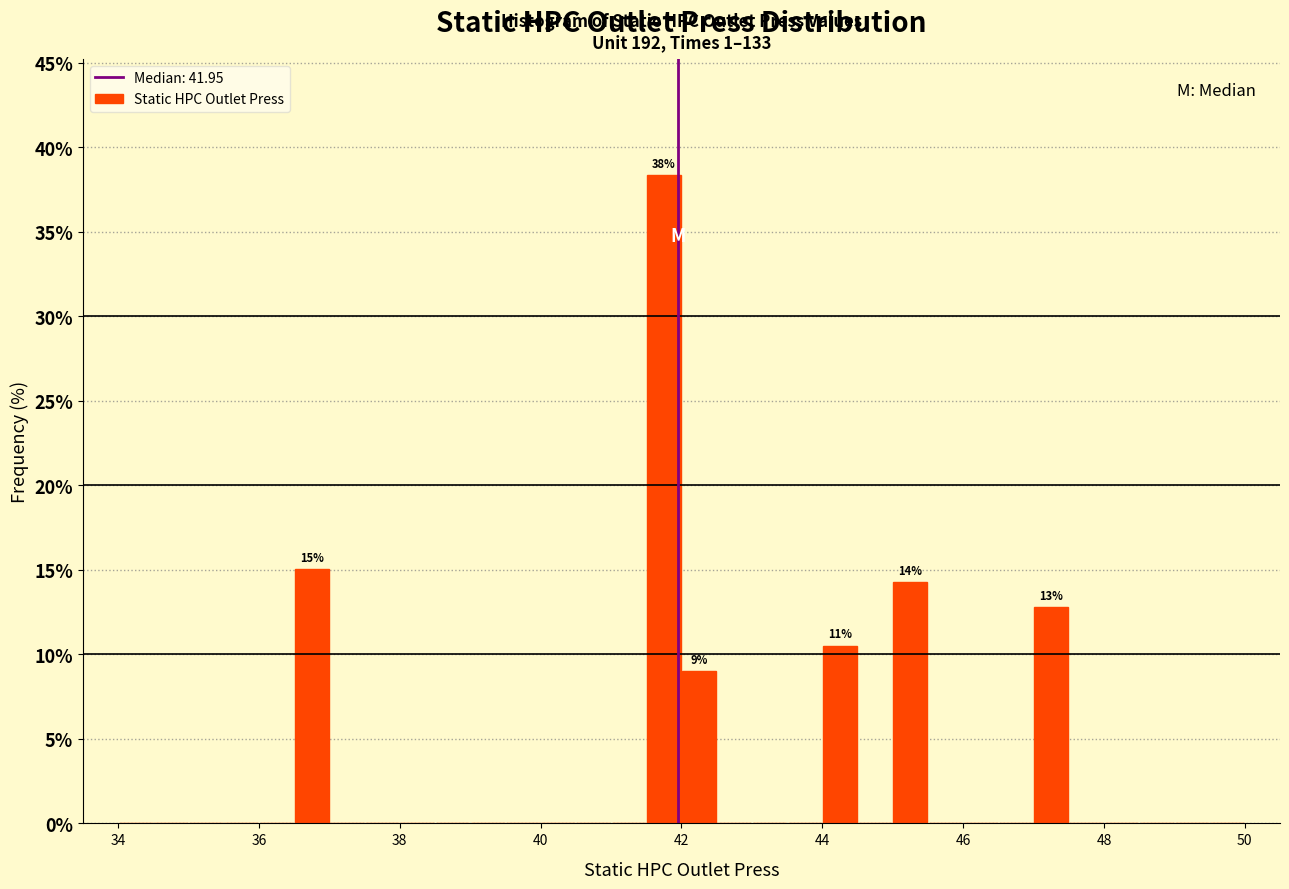

Read against the x-axis, roughly where is the centre of the tallest bar?

41.8